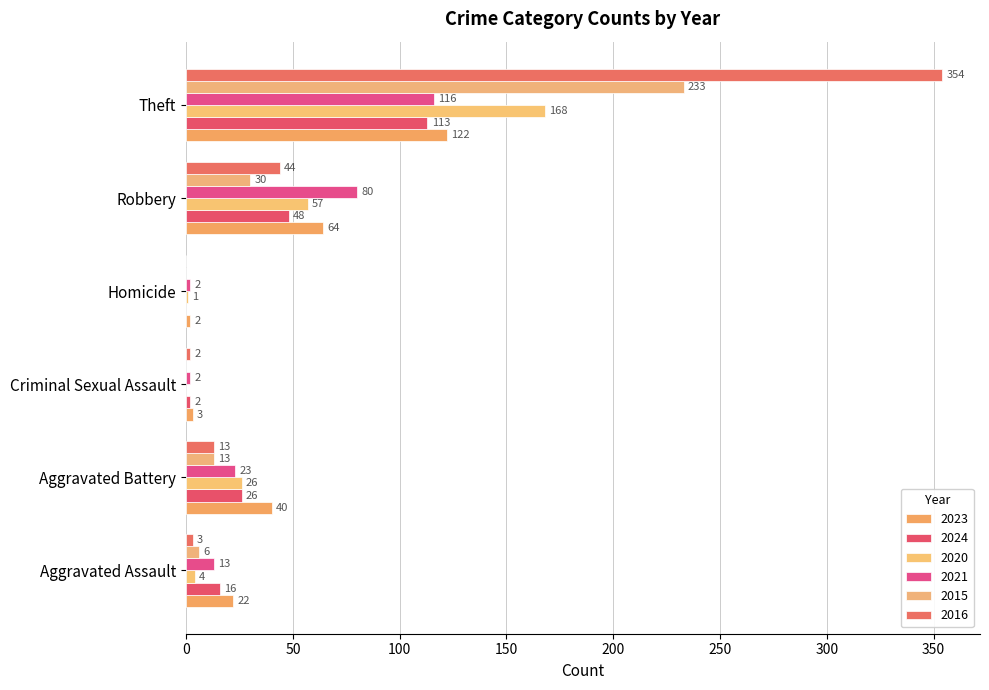

What is the difference between the maximum and minimum values in the 2016 series?

354